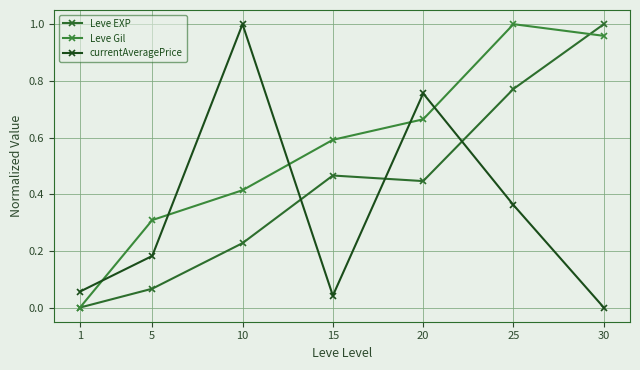

Which has a higher value, 15 or 30?

30